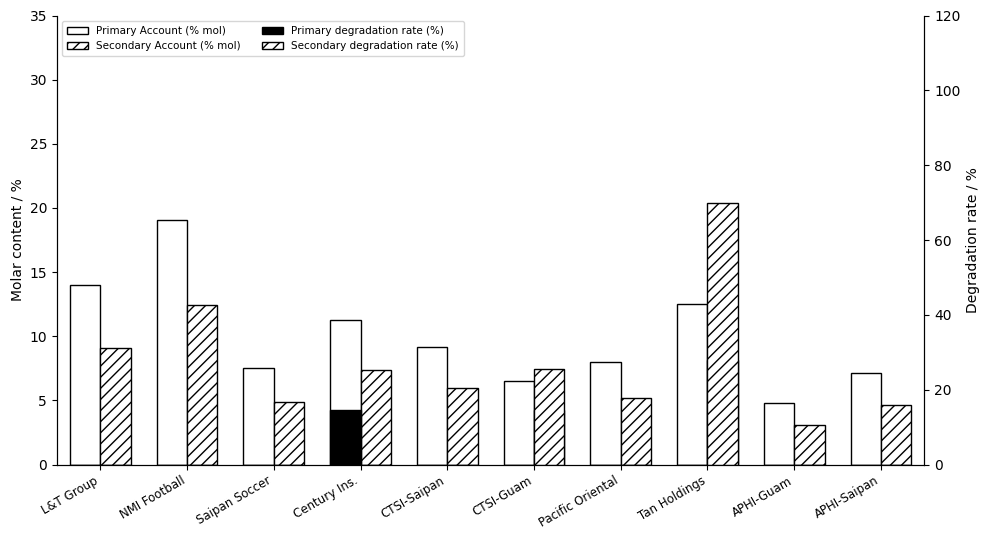

Count the number of categories in the chart.

10